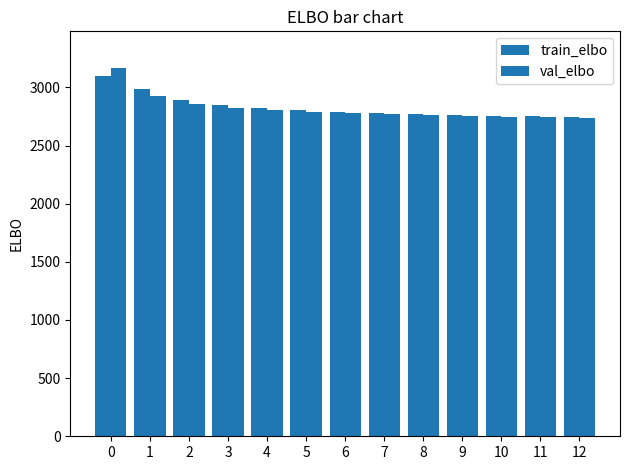

Are the bars horizontal?

No